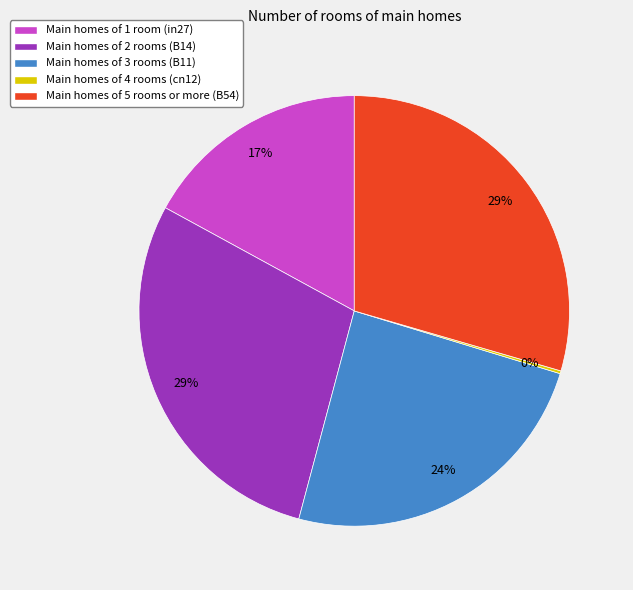

What percentage is the Main homes of 2 rooms (B14) slice, to the nearest percent?

29%